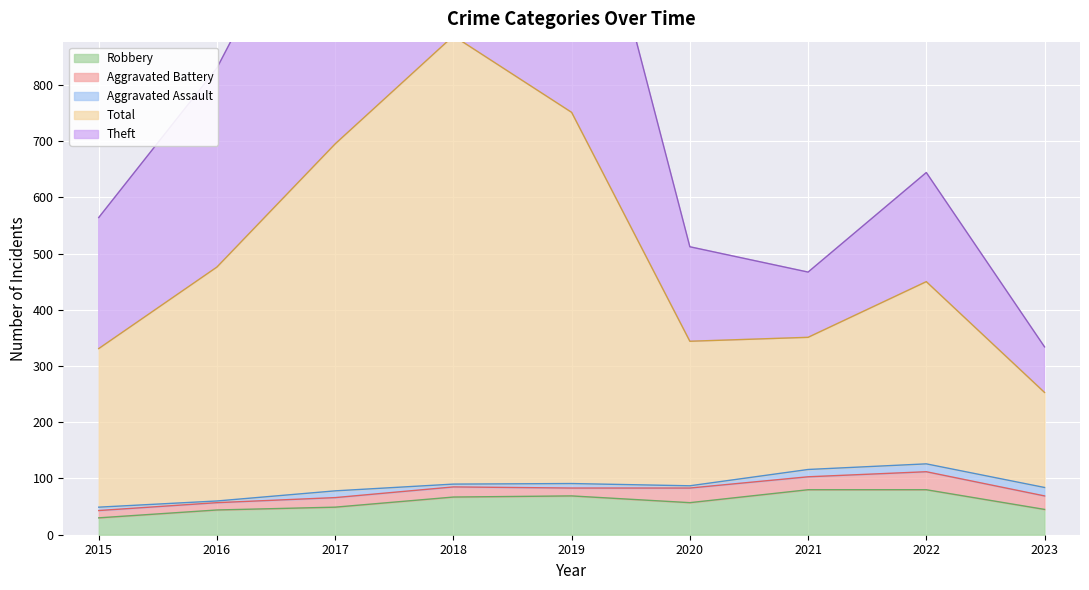

True or false: Aggravated Assault has more than 1 interior local peaks.

True